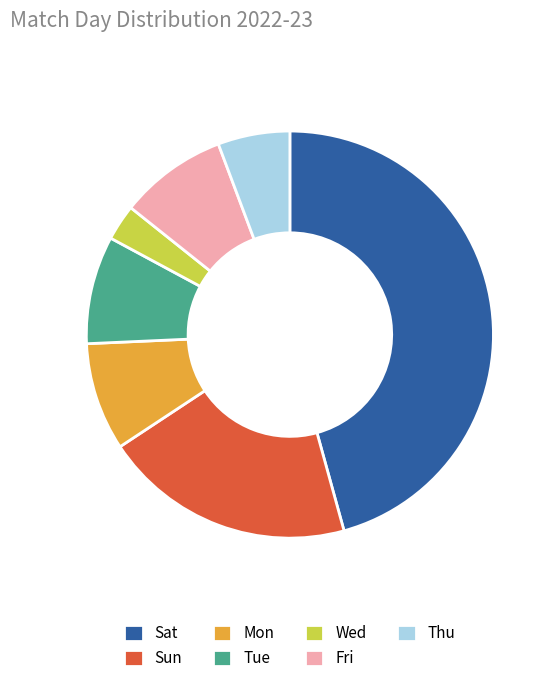

Is it true that Sun is 14% of the pie?

False